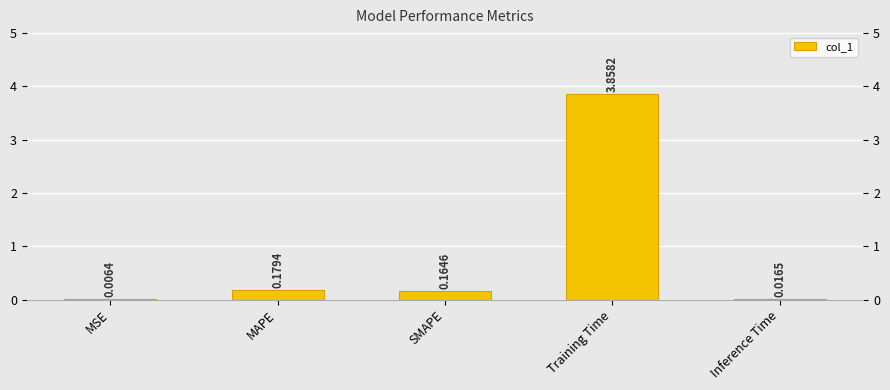

Which has a higher value, MAPE or MSE?

MAPE